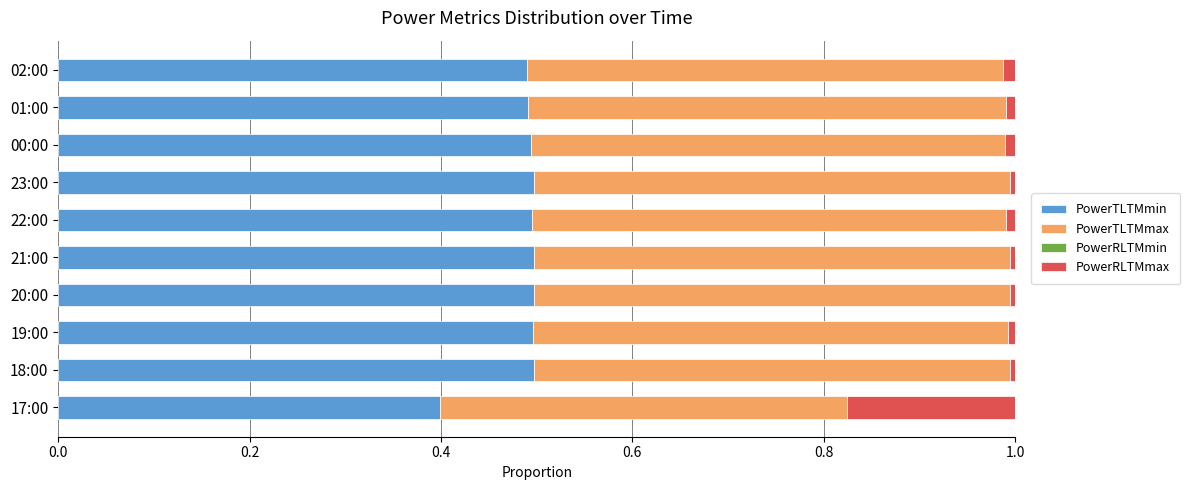

At which label does PowerTLTMmin reach its minimum?

17:00